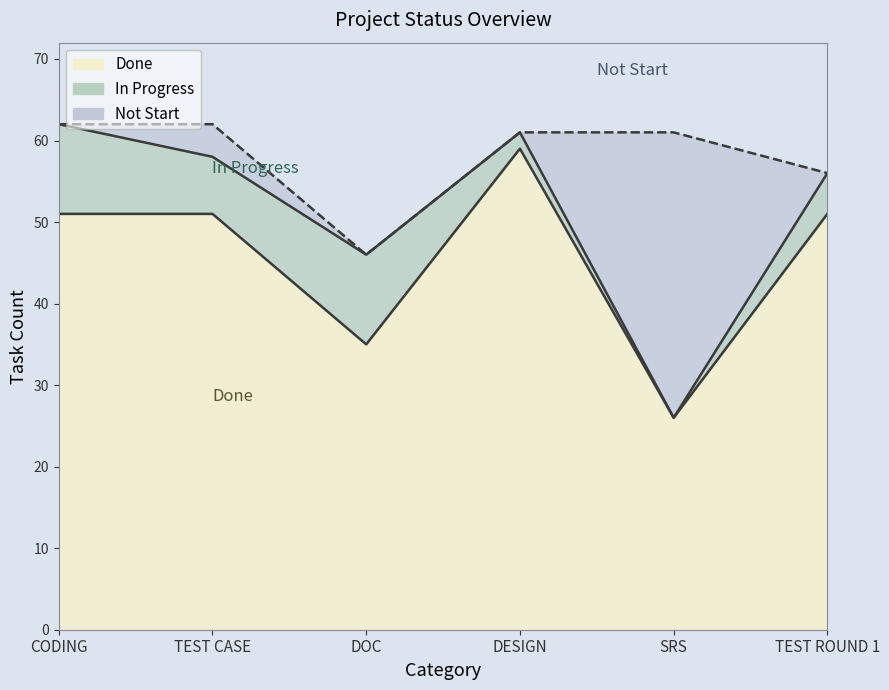

At which label does Done first exceed 51?

DESIGN